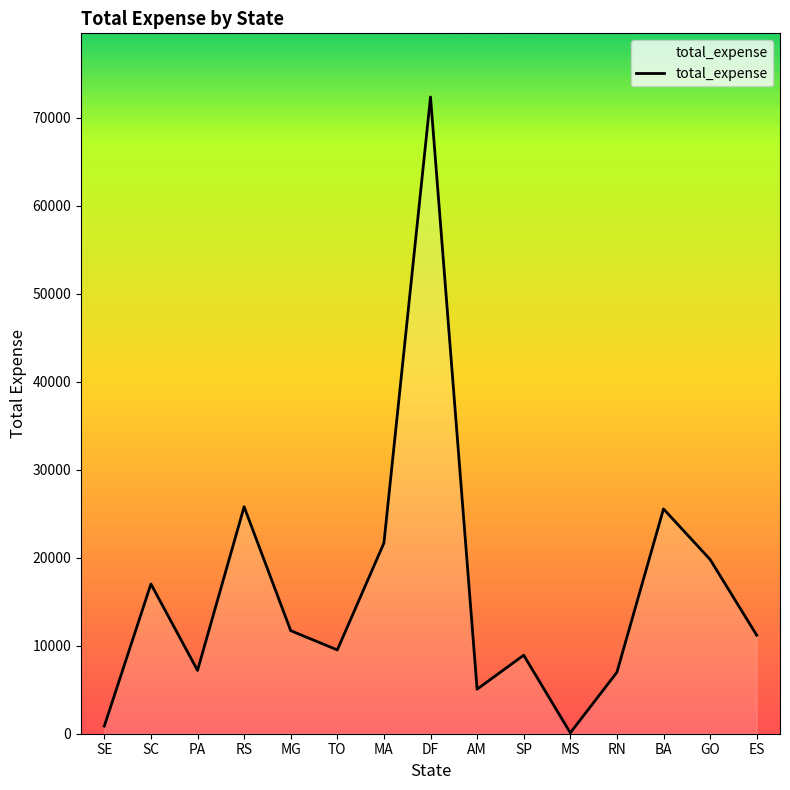

Count the number of categories in the chart.

15